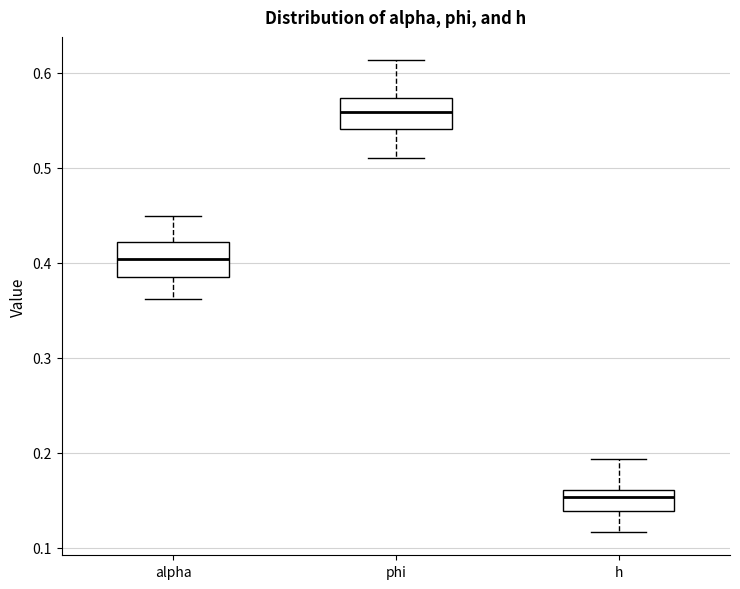

Which box's median line is the highest?

phi